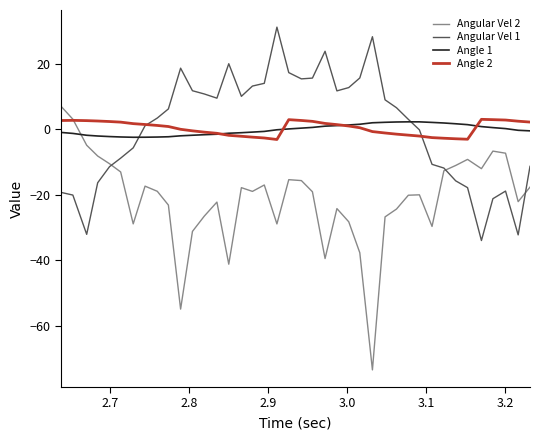

What is the minimum value shown in the chart?

-73.4